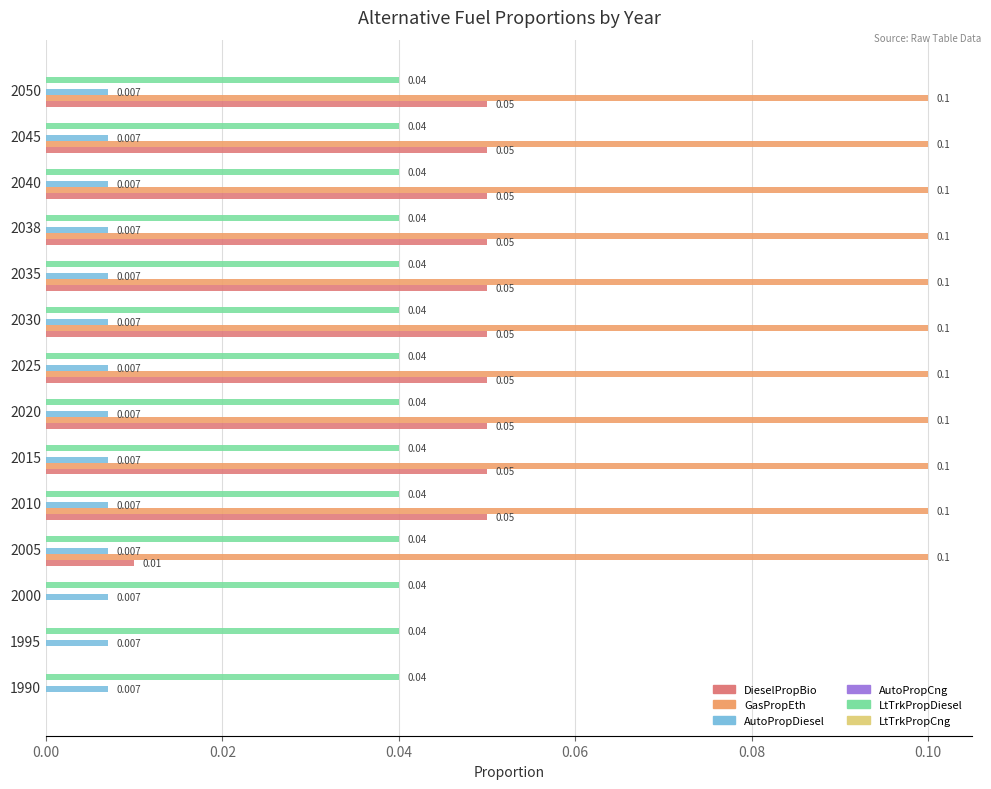

How many data points does each series have?

14